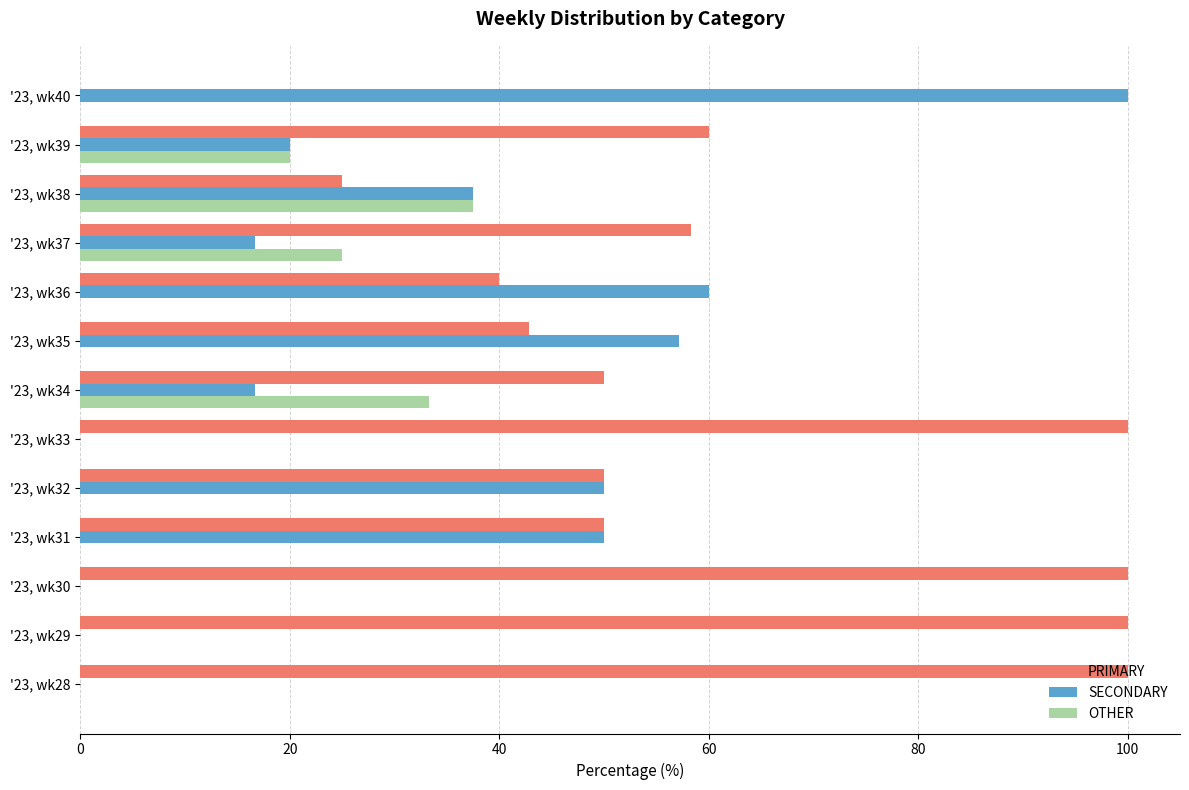

Which series has the largest total across all categories?

PRIMARY